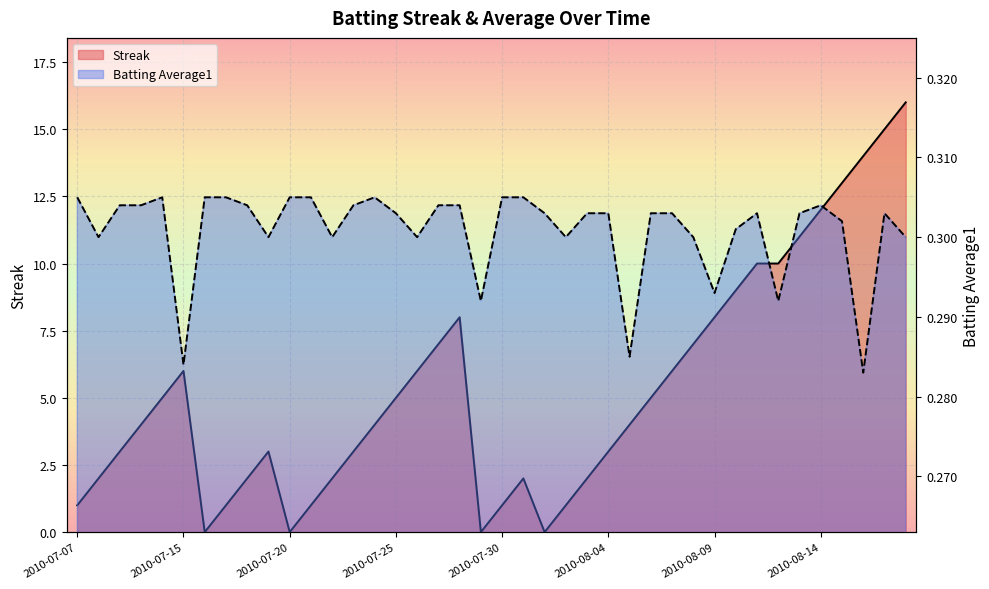

Rank the series by their maximum value, from lowest to highest.

Batting Average1, Streak